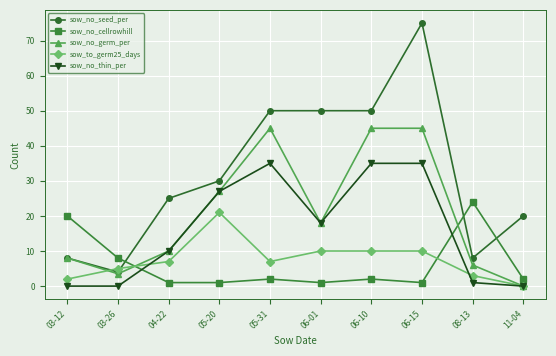

What is the difference between the highest and lowest values at 06-10?

48.0